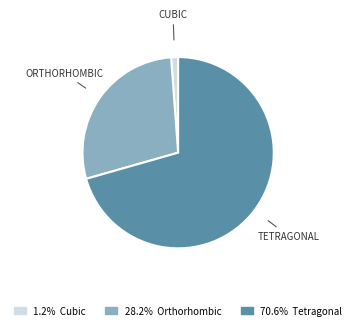

Is there any slice that represents more than half of the pie?

Yes